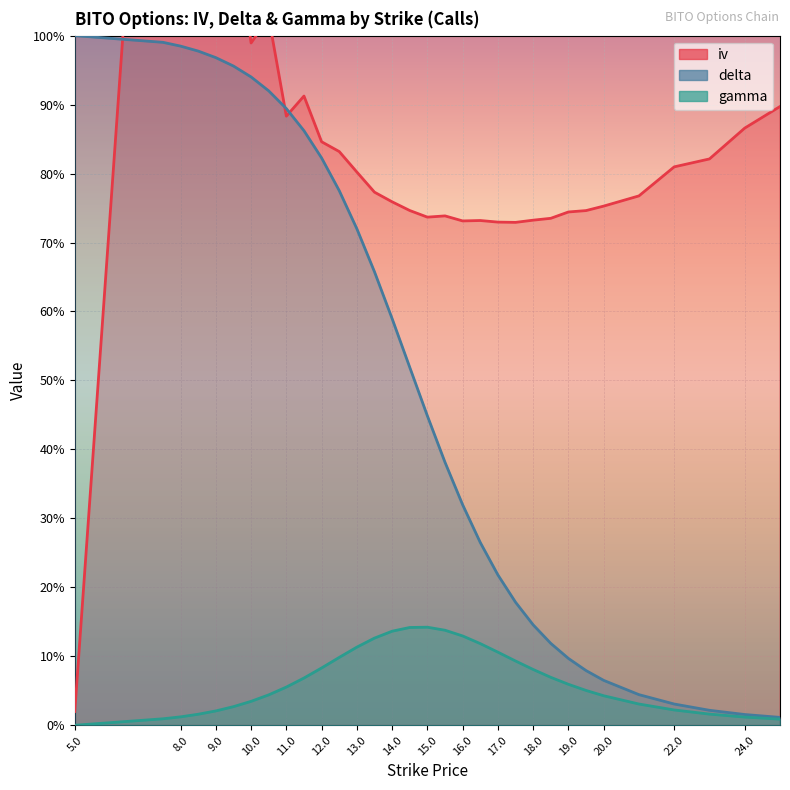

What are all the series names shown in the legend?

iv, delta, gamma